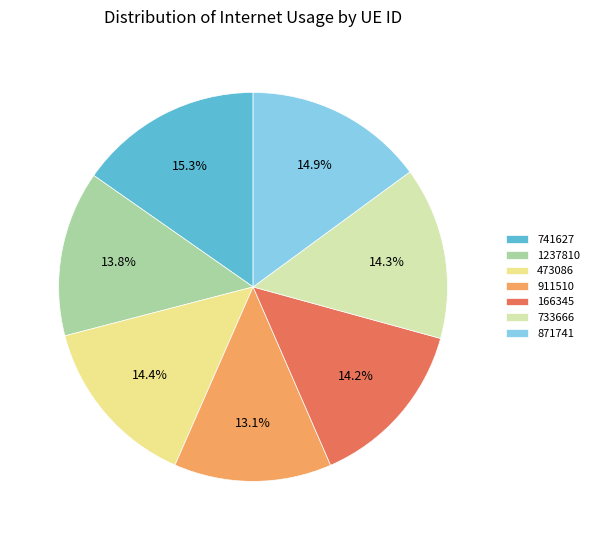

To the nearest percent, what portion does 1237810 represent?

14%